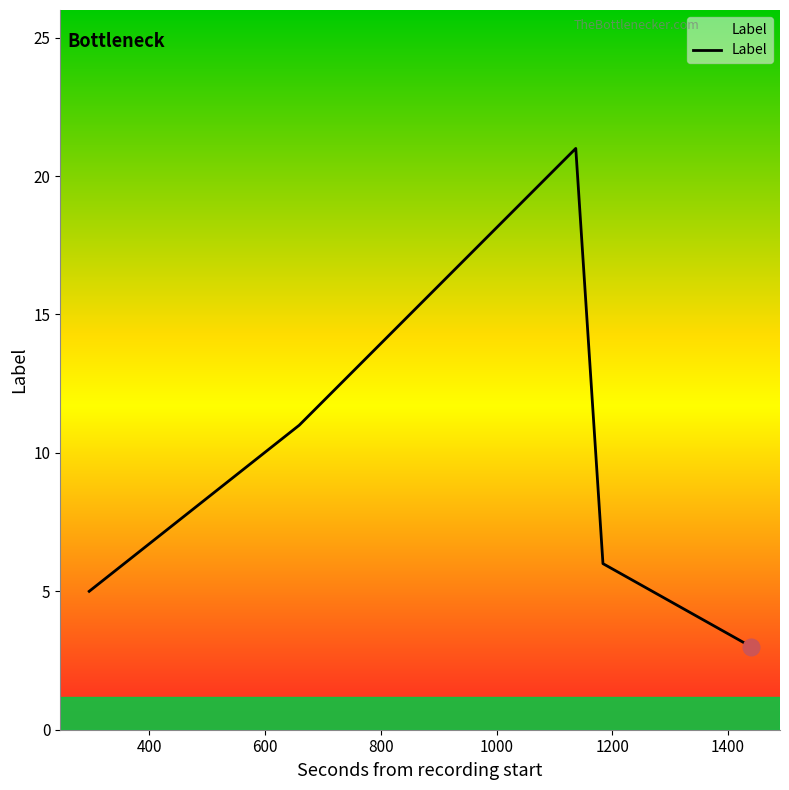

True or false: there are more than 2 points higher than both neighbors.

False